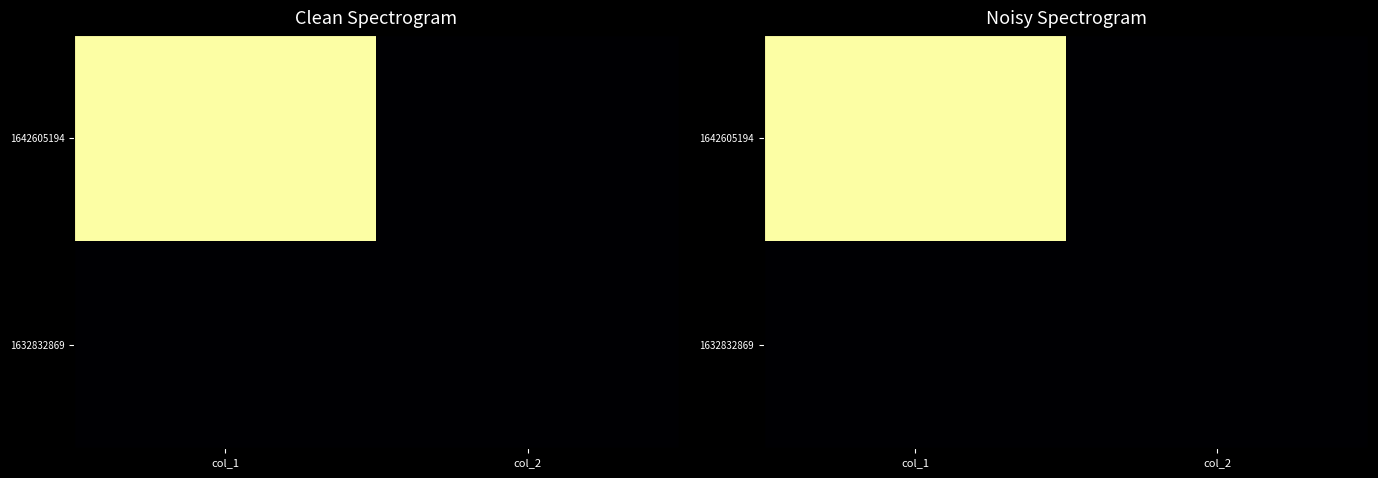

Read the 1642605194 value at col_1.

1